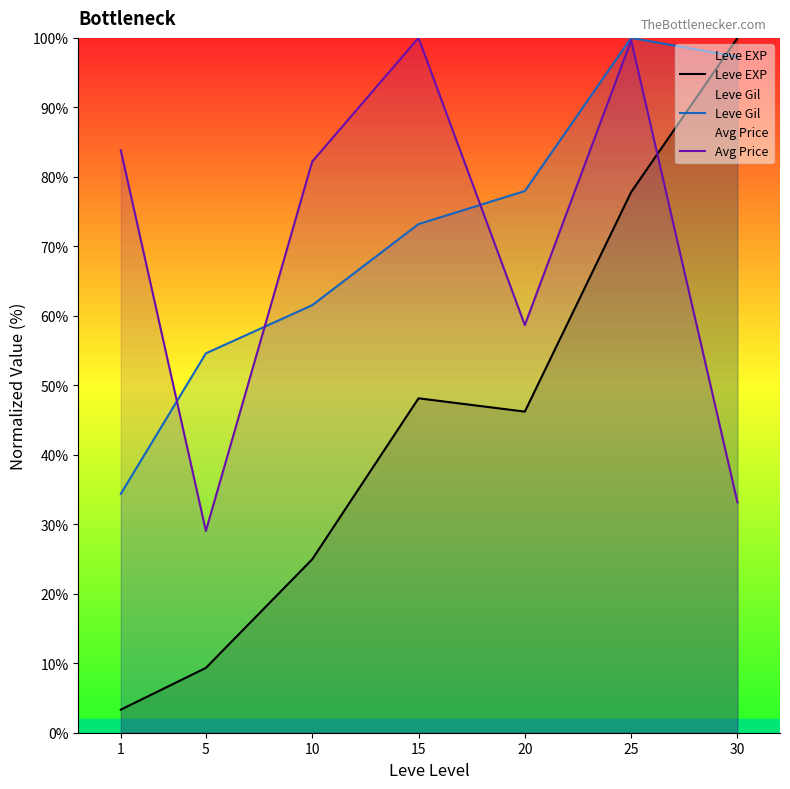

Where do Leve EXP and Leve Gil first cross each other?

25 and 30